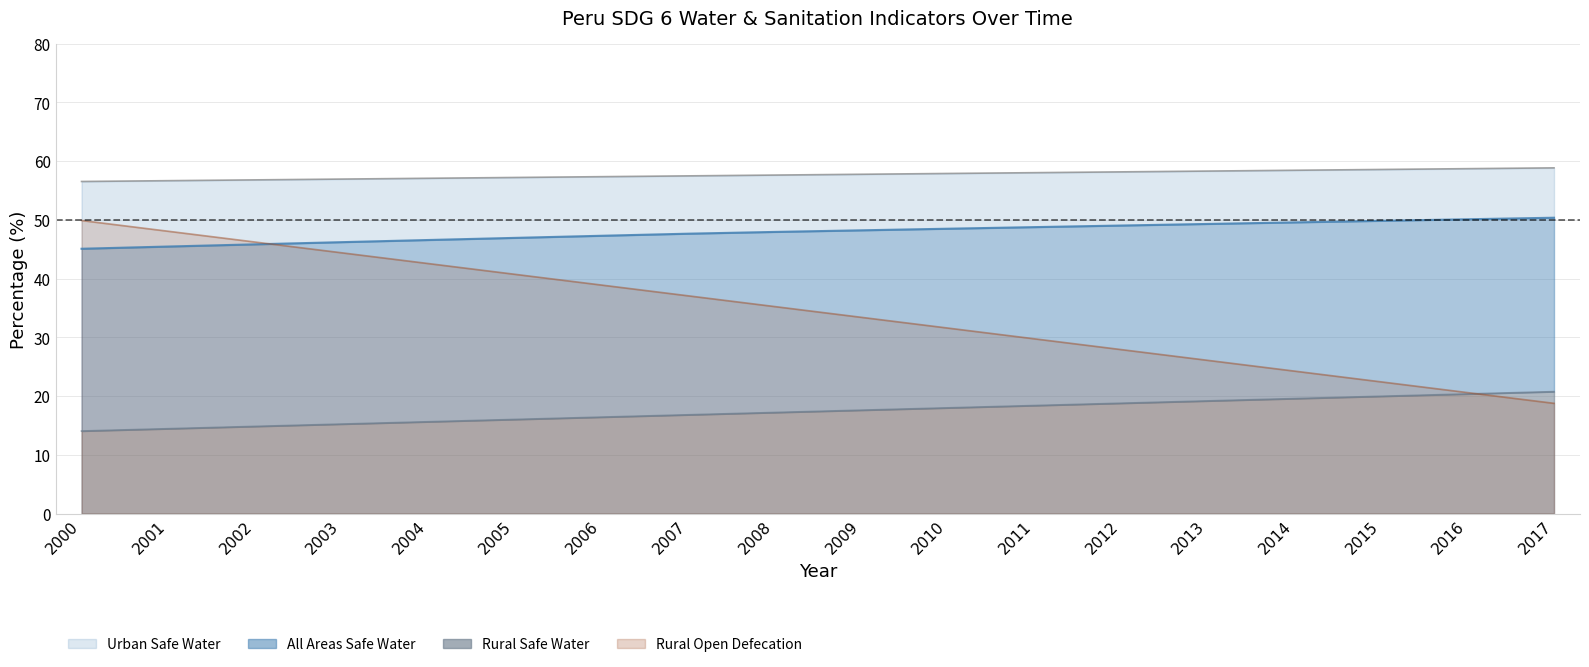

Reading right to left, list all the values displayed in this chart.

Rural_SafeWater: 20.8	20.4	20.0	19.6	19.2	18.8	18.4	18.0	17.6	17.2	16.8	16.4	16.0	15.6	15.2	14.8	14.4	14.0
Urban_SafeWater: 58.8	58.7	58.6	58.4	58.3	58.2	58.0	57.9	57.7	57.6	57.5	57.3	57.2	57.1	56.9	56.8	56.7	56.5
All_SafeWater: 50.4	50.1	49.8	49.6	49.3	49.0	48.8	48.5	48.2	47.9	47.6	47.3	46.9	46.6	46.2	45.8	45.4	45.1
Rural_OpenDef: 18.8	20.6	22.4	24.3	26.1	27.9	29.7	31.6	33.4	35.2	37.1	38.9	40.7	42.6	44.4	46.2	48.1	49.9